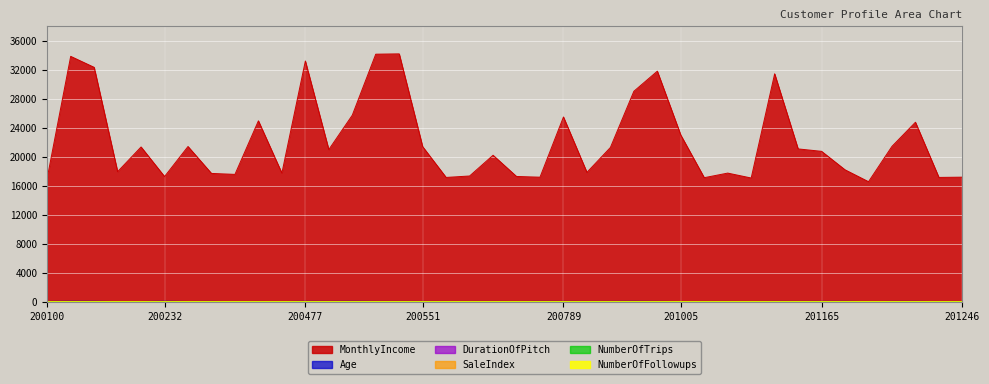

What are all the series names shown in the legend?

MonthlyIncome, Age, DurationOfPitch, SaleIndex, NumberOfTrips, NumberOfFollowups